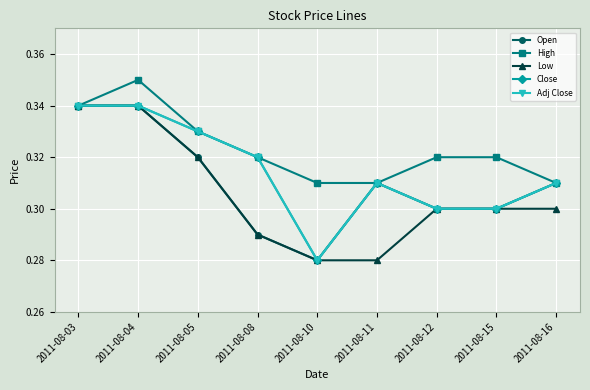

What is the average value of the Low series?

0.3